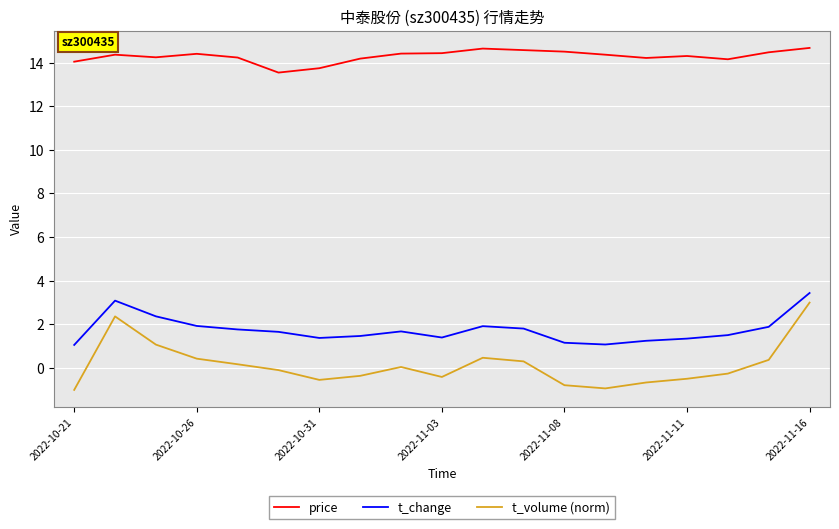

What is the minimum value shown in the chart?

-1.0